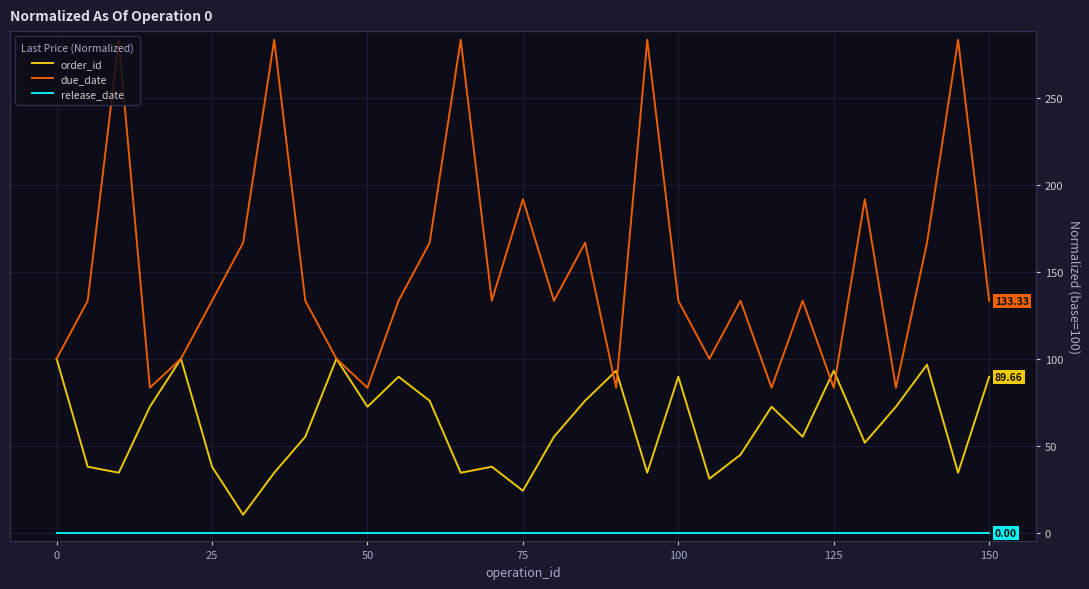

Does the chart display data point markers on the line(s)?

No